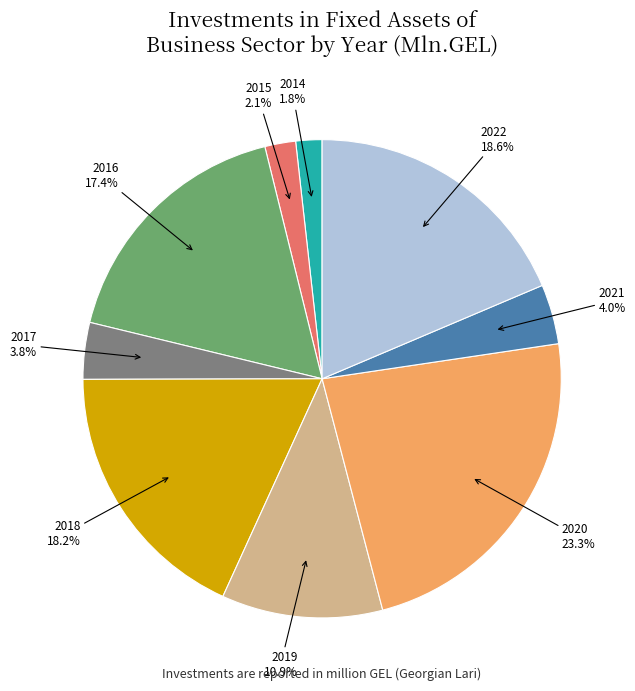

Is there any slice that represents more than half of the pie?

No